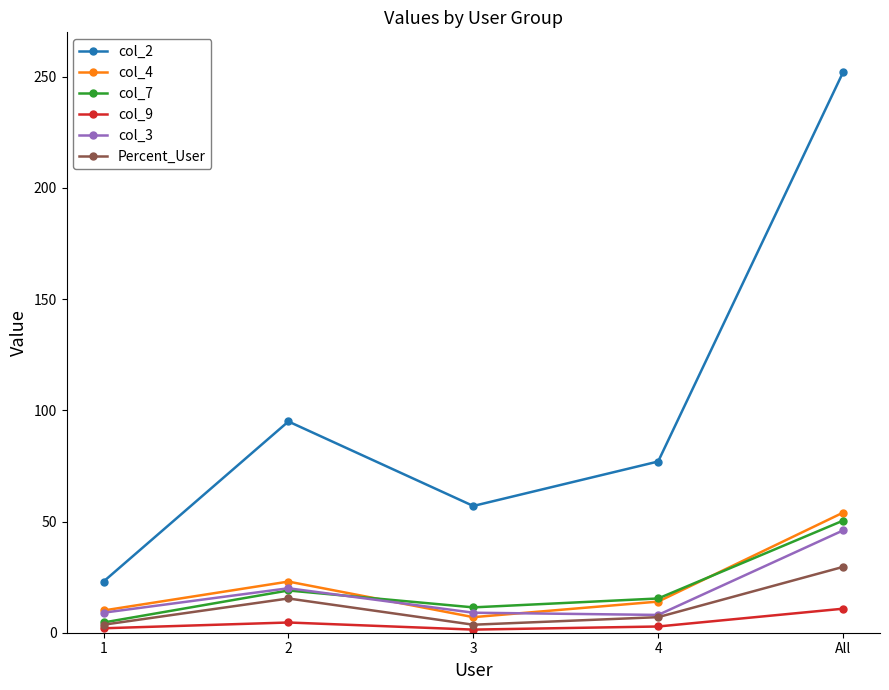

The value of col_9 at 4 is 2.8. True or false?

True